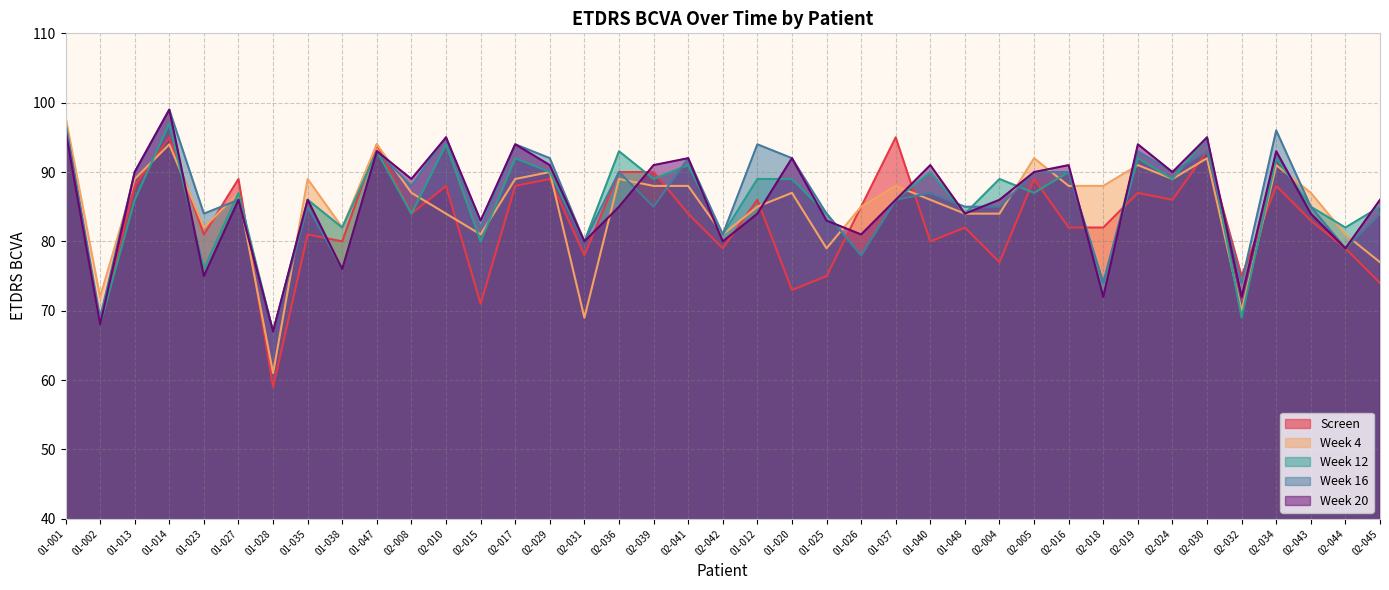

How many categories are shown in the chart?

39